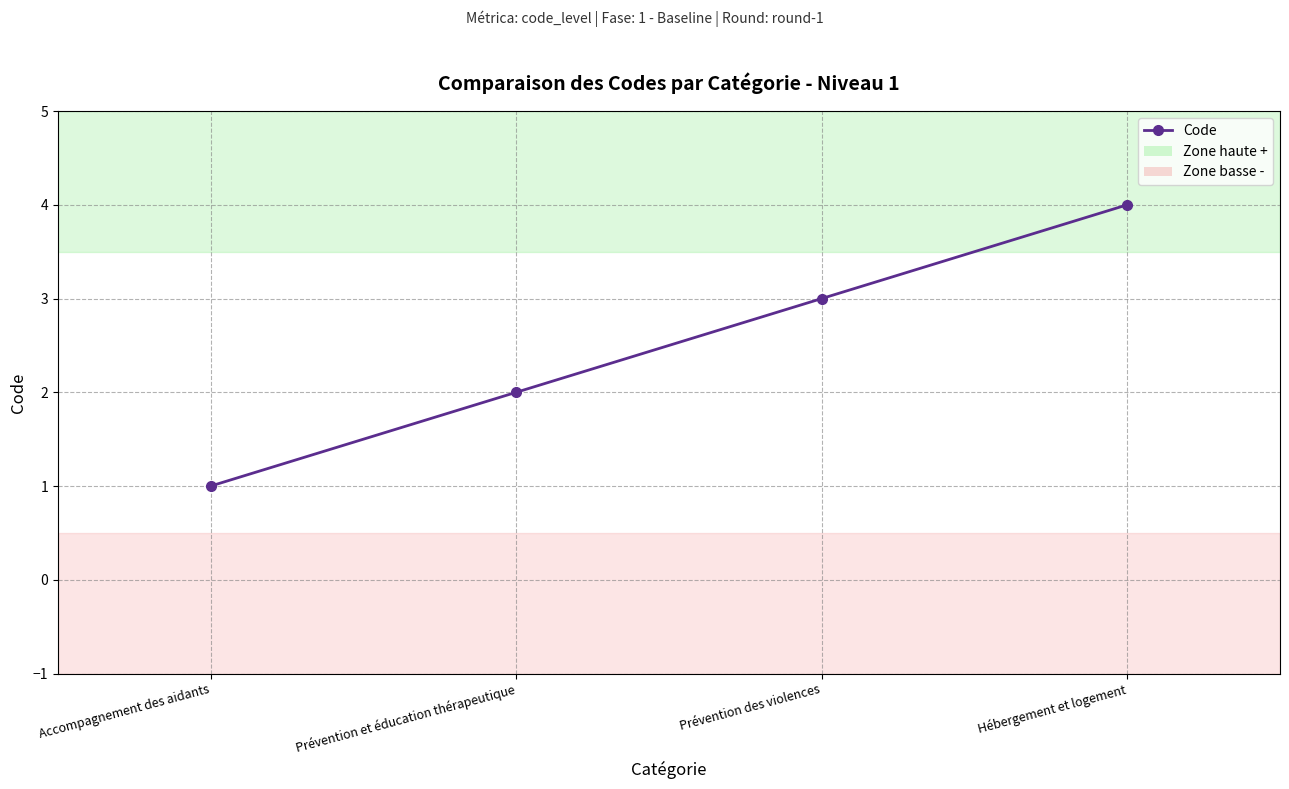

What is the minimum value shown in the chart?

1